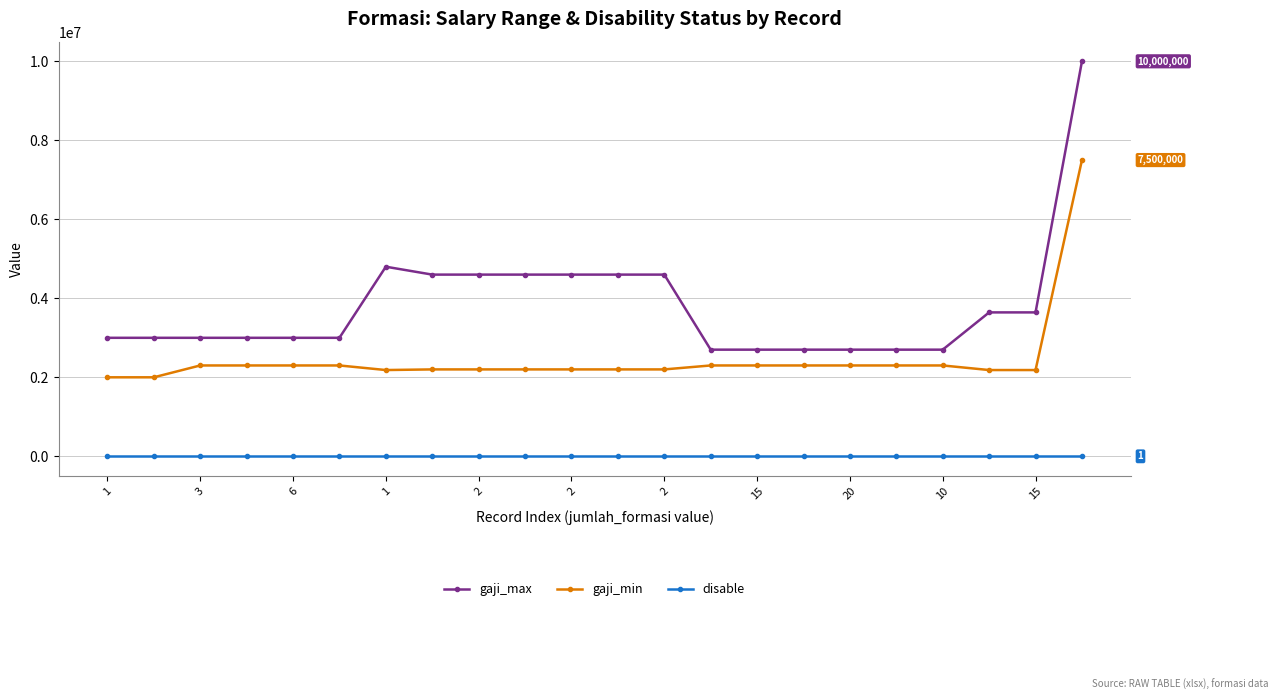

True or false: gaji_max has more than 0 interior local peaks.

True